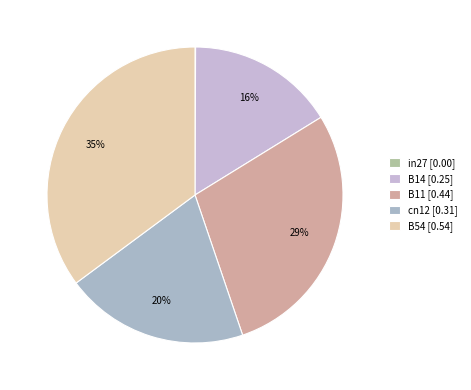

Which has a higher value, in27 or B54?

B54